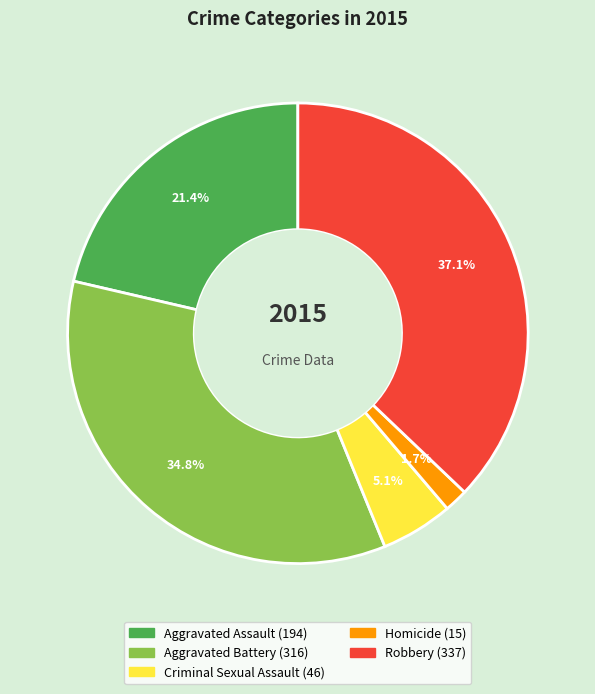

How many slices are in this pie chart?

5